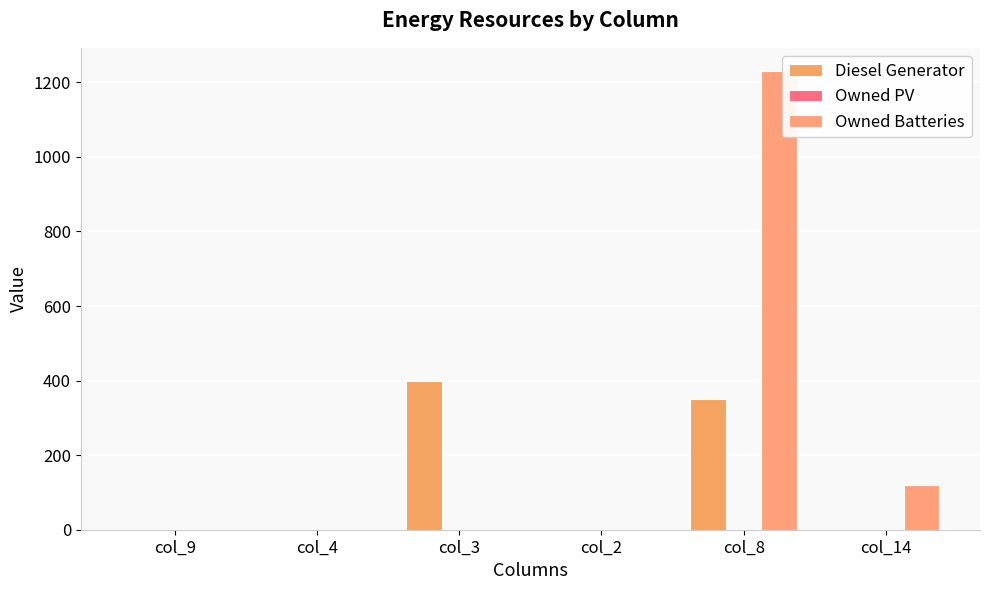

Which series has the widest spread of values?

Owned Batteries